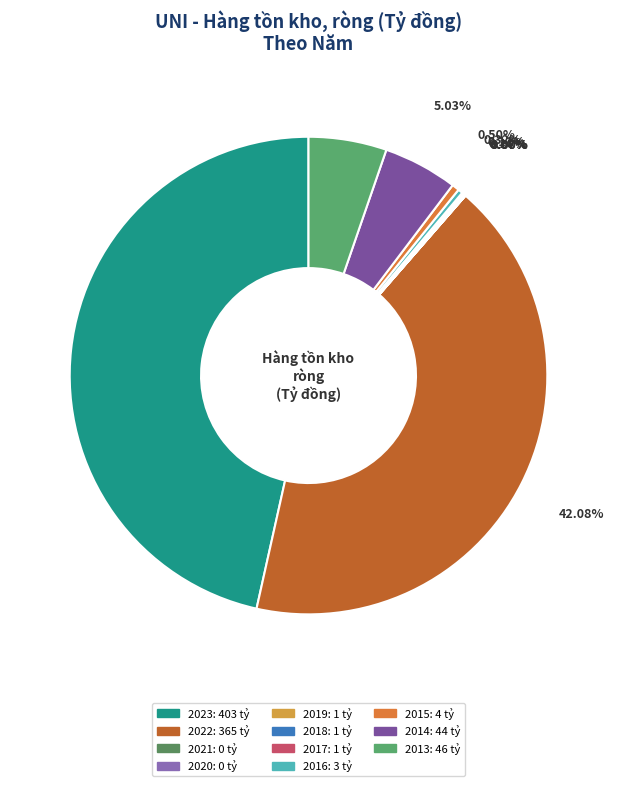

How much of the chart is everything except 2014?

95.0%